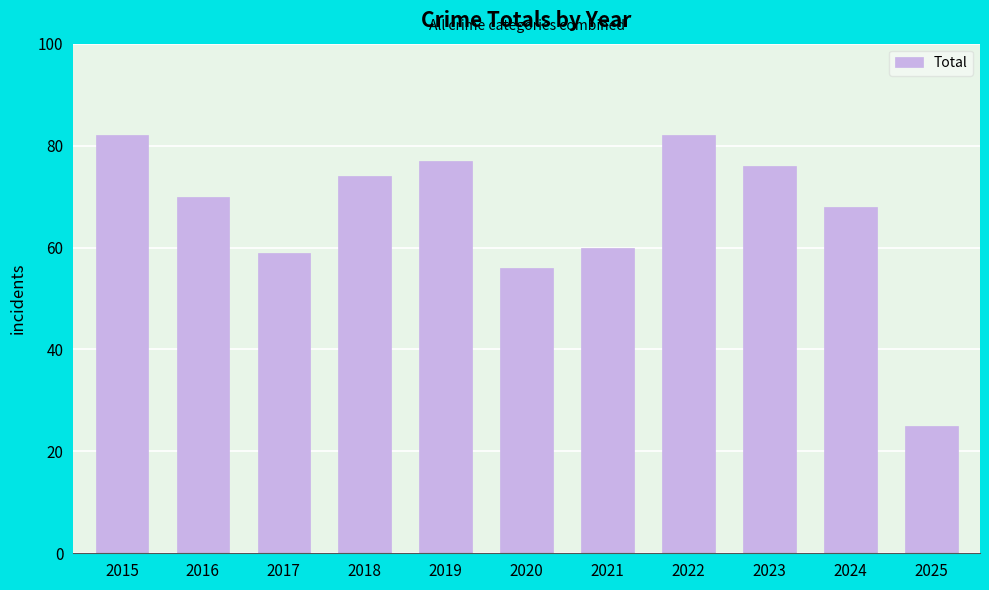

Where does the data first go above 70?

2015